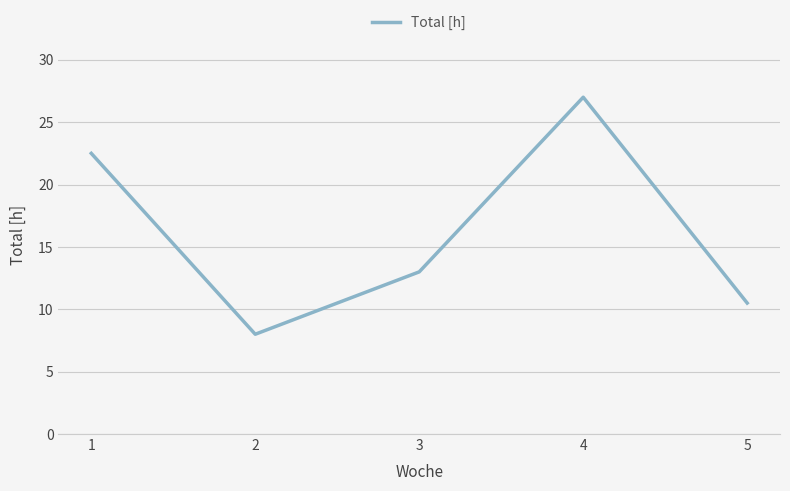

Rank the categories by value from highest to lowest.

4, 1, 3, 5, 2